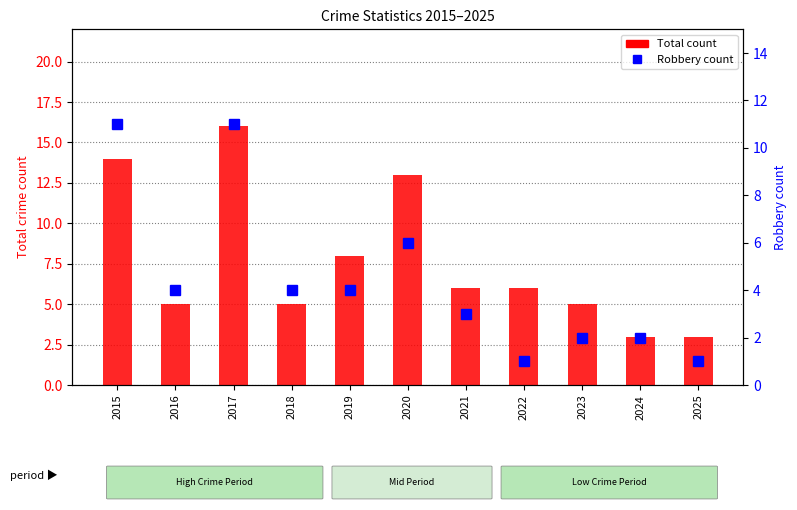

What is the minimum value for Robbery count?

1